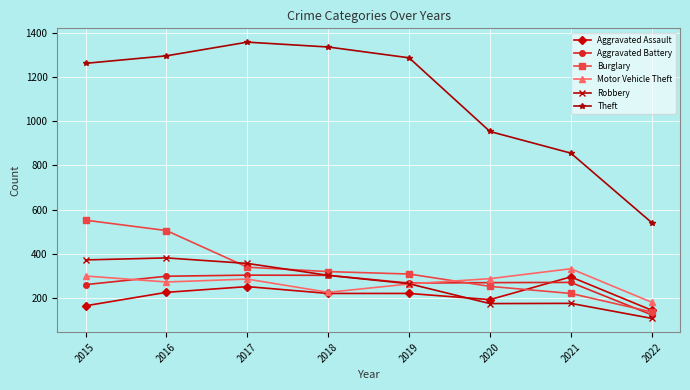

The Robbery series shows 602 at 2016. True or false?

False